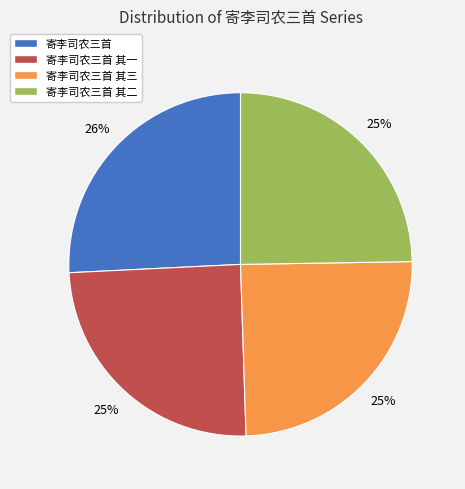

To the nearest percent, what percentage of the pie is 寄李司农三首?

26%